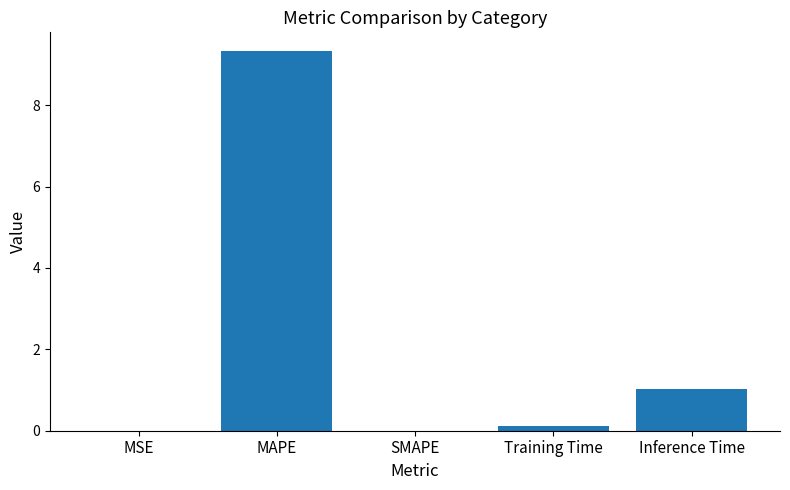

Read the value at MAPE.

9.3